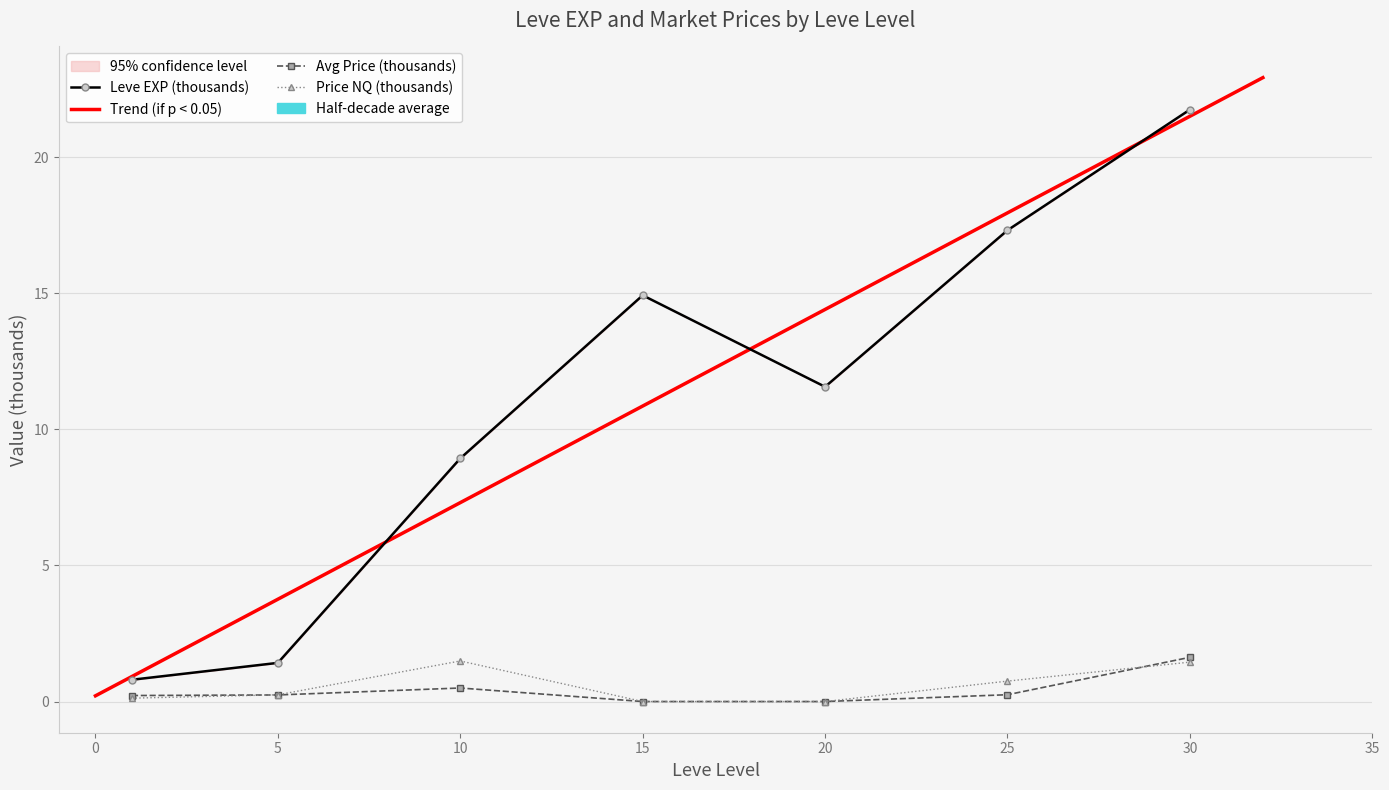

True or false: Leve EXP and currentAveragePrice cross at least once.

False